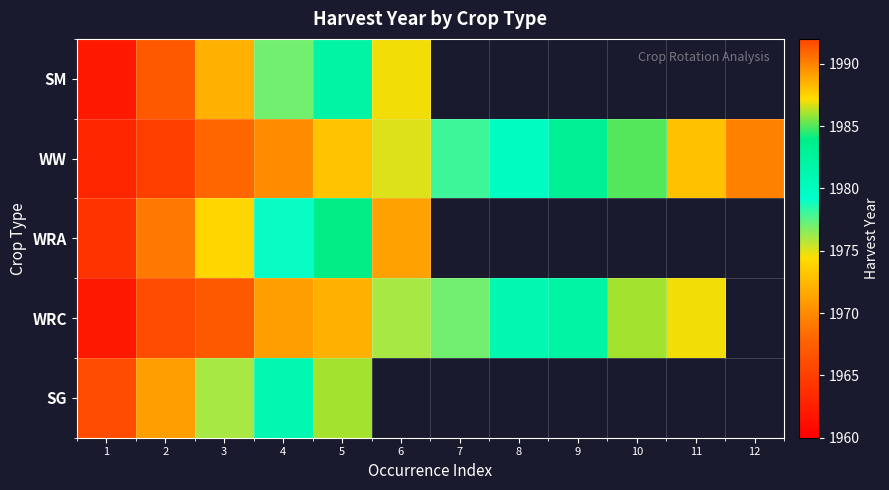

At which label is WW closest to 1976?

6